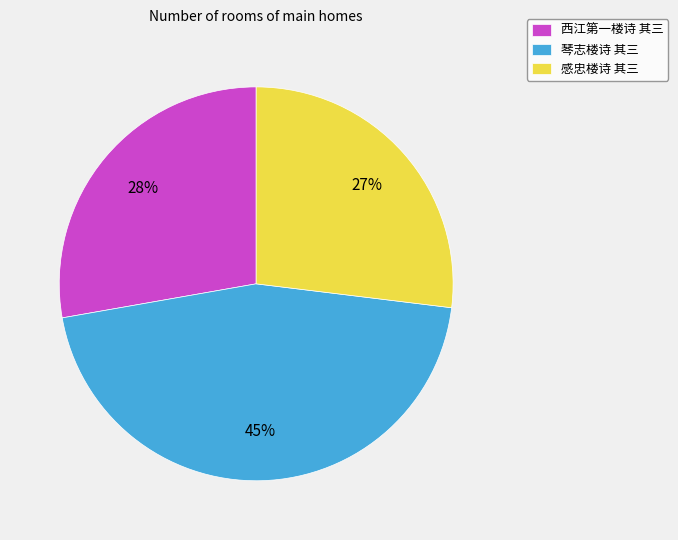

Combined, do 西江第一楼诗 其三 and 感忠楼诗 其三 account for over 50%?

Yes